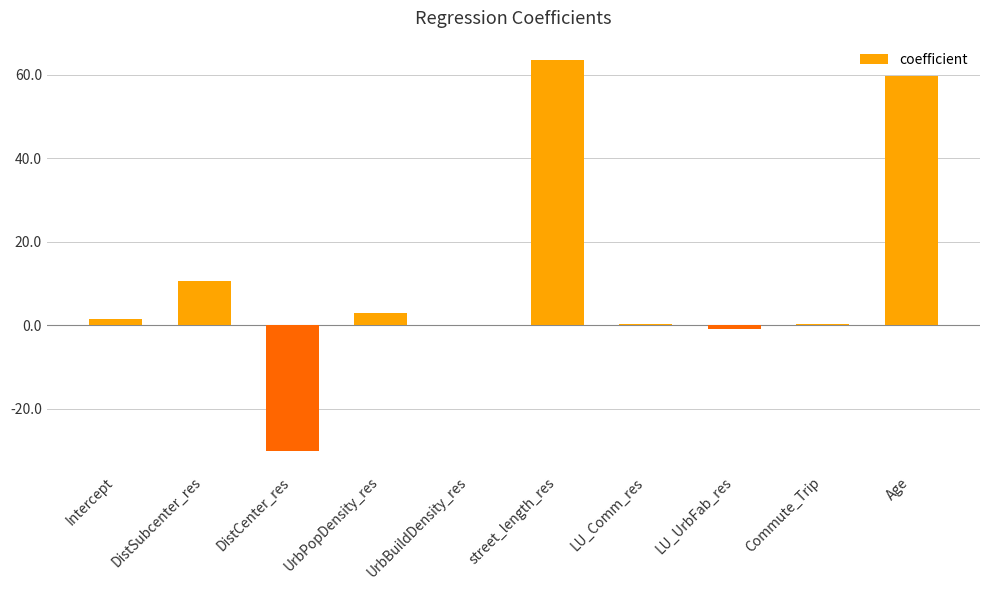

Approximately how many times larger is the value at Commute_Trip compared to UrbPopDensity_res?

0.1